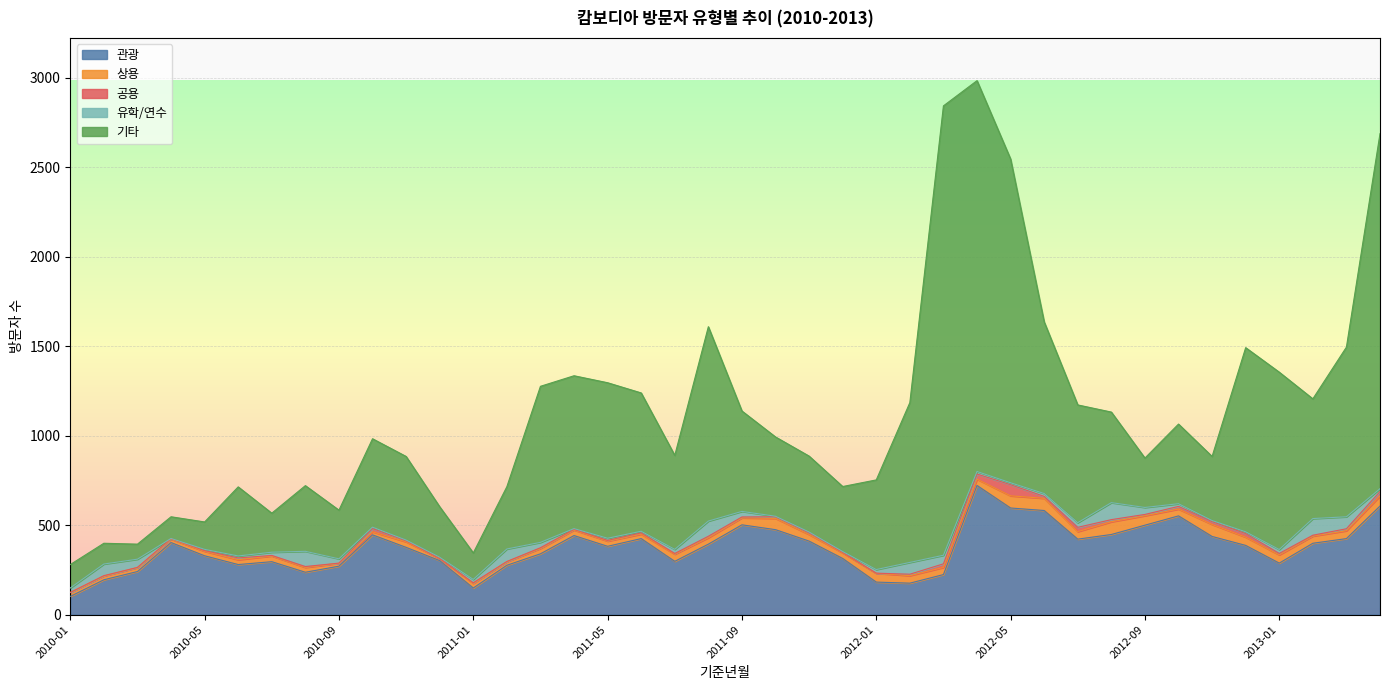

In 유학/연수, how many points are higher than both neighbors (excluding endpoints)?

8